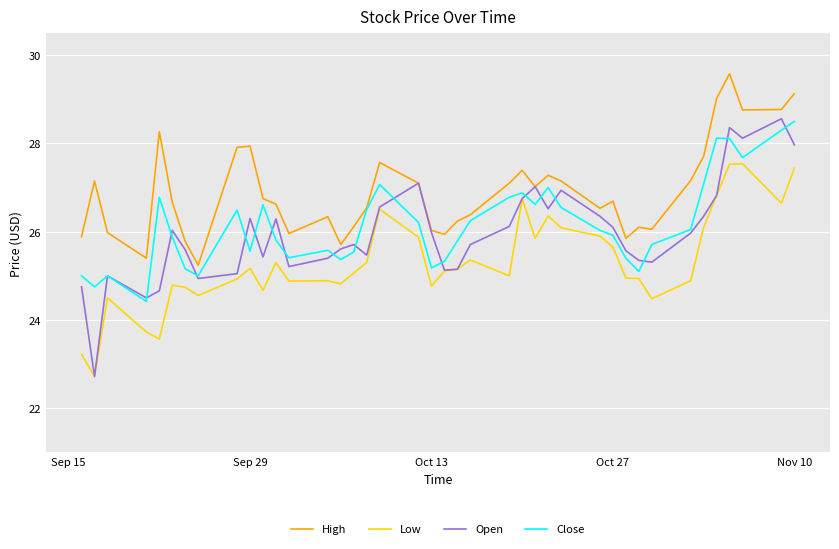

Which series has the widest spread of values?

Open